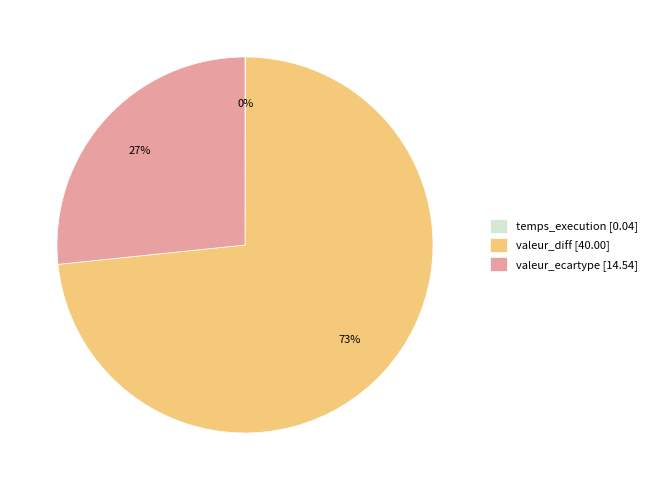

Does any single category account for the majority?

Yes